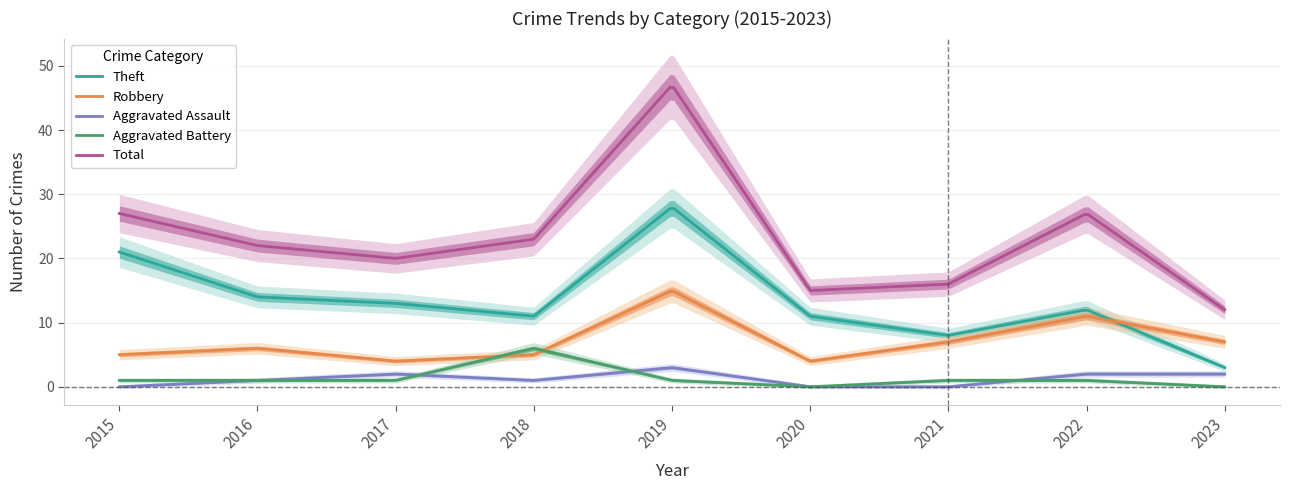

Between 2015 and 2017, which series saw the biggest shift?

Theft